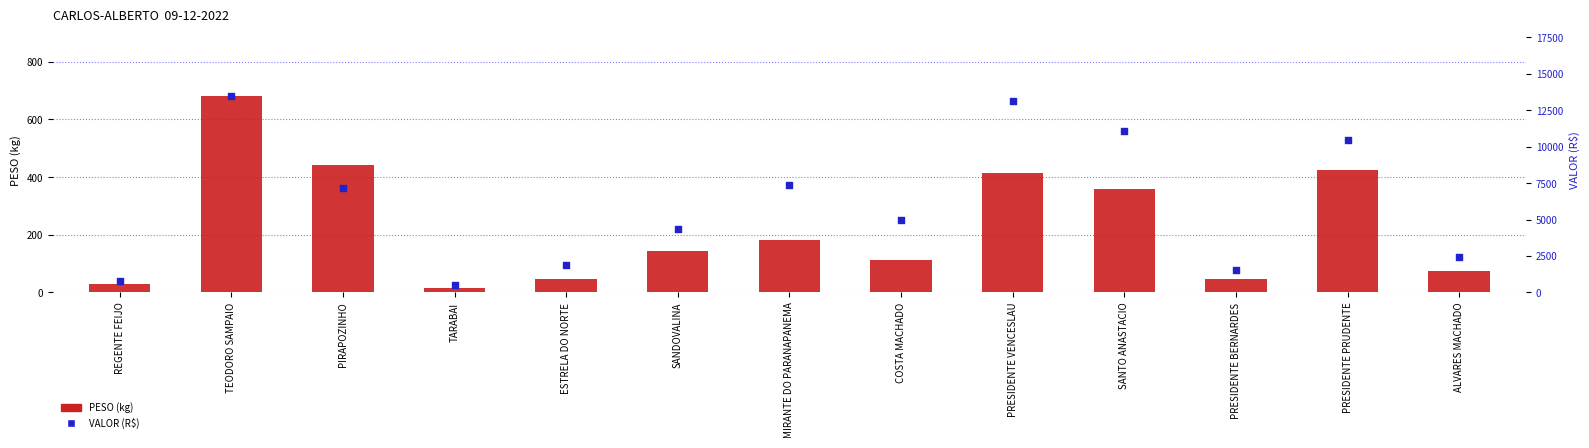

What are all the series names shown in the legend?

PESO (kg), VALOR (R$)